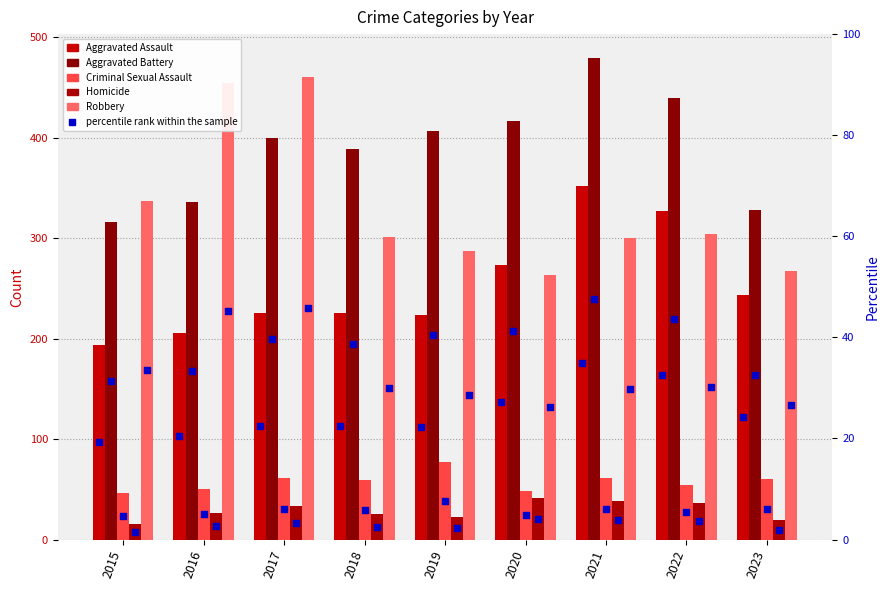

What is the total value across all series at 2018?

999